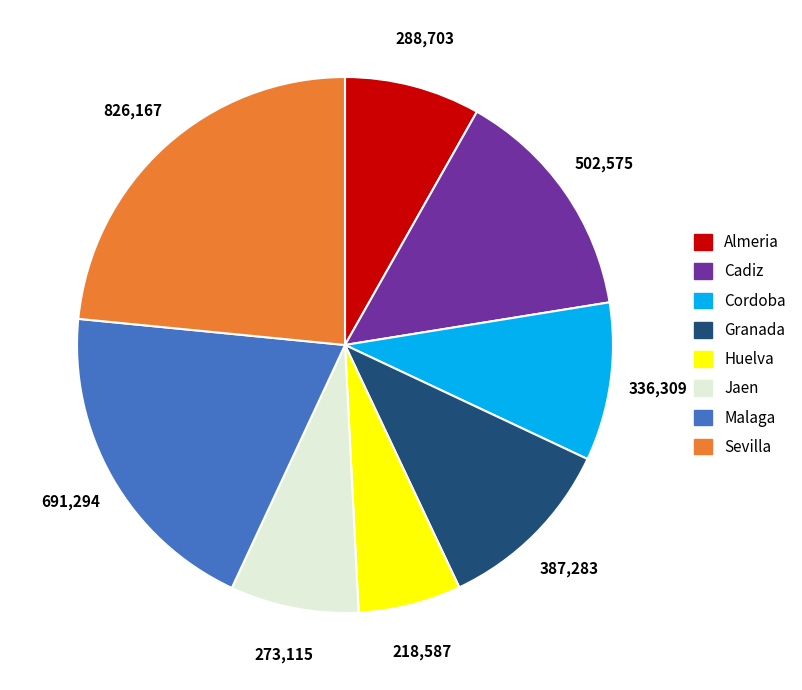

Is Granada the majority of the pie?

No